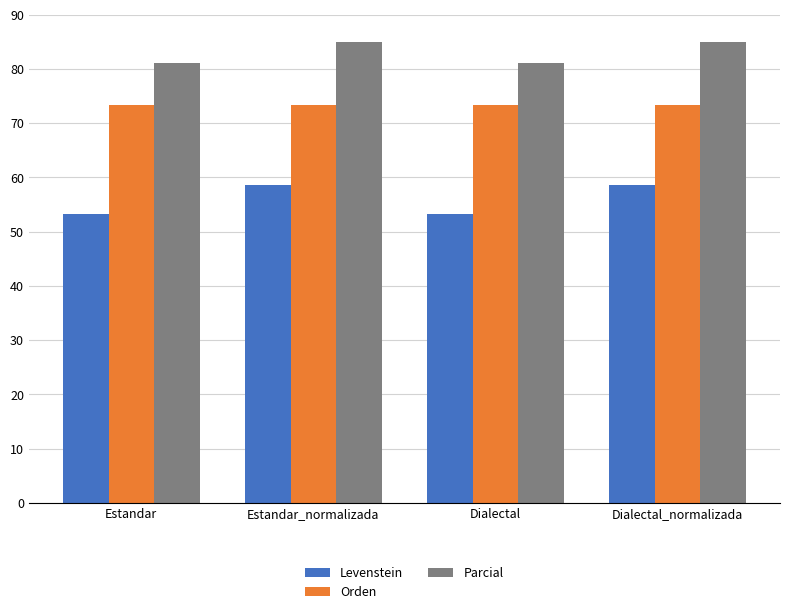

At Dialectal_normalizada, list the series in order from largest to smallest.

Parcial, Orden, Levenstein